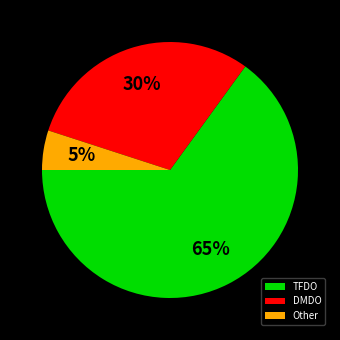

Which category accounts for the majority?

TFDO